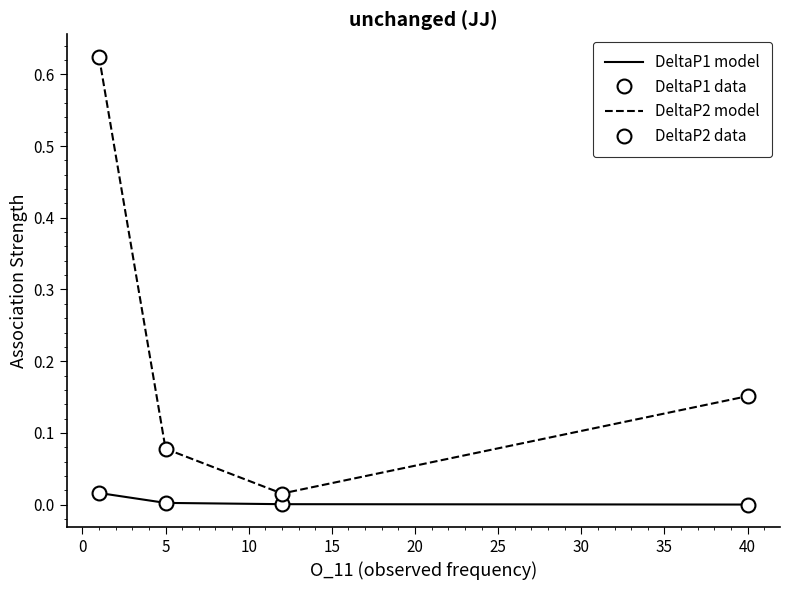

True or false: DeltaP1 data and DeltaP2 model intersect in this chart.

False